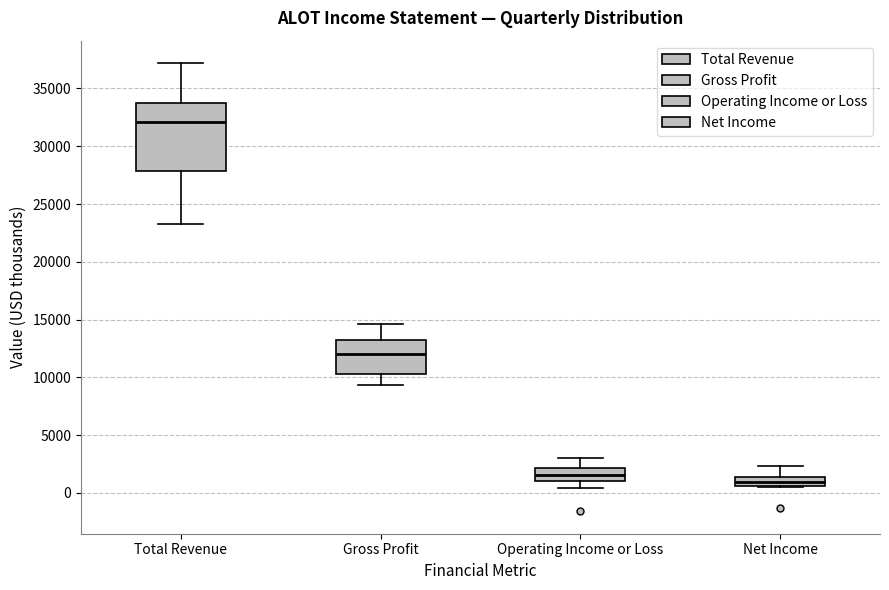

Comparing the boxes themselves (not the whiskers), which one is the tallest?

Total Revenue